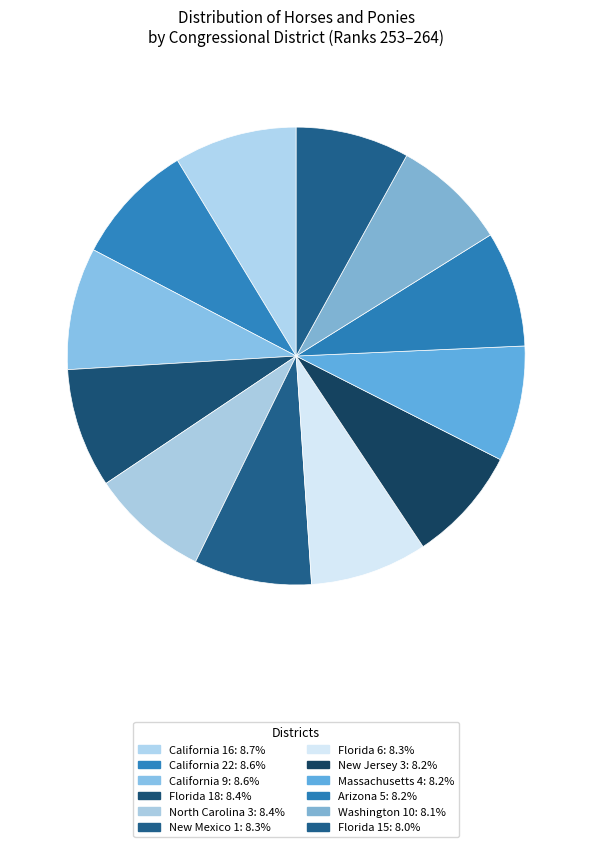

To the nearest percent, what is the average slice percentage?

8%